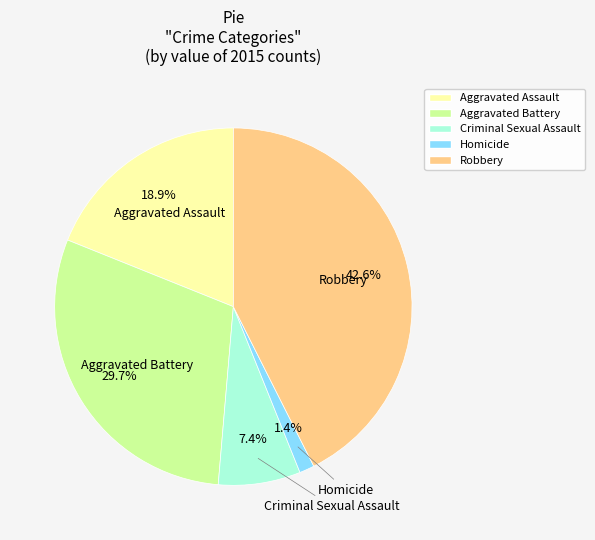

True or false: Aggravated Battery accounts for 30% of the total.

True